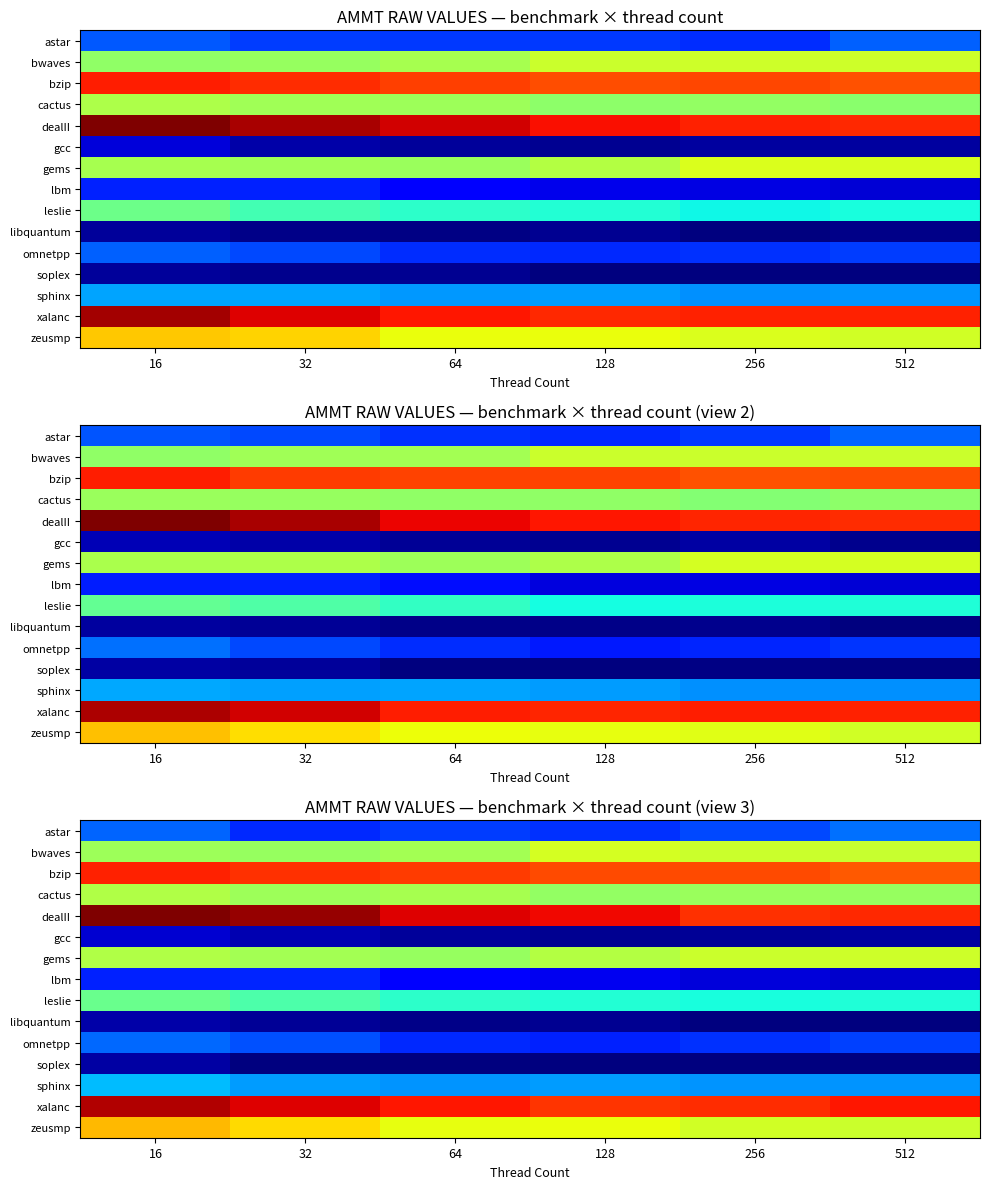

What is the greatest value displayed?

74.1